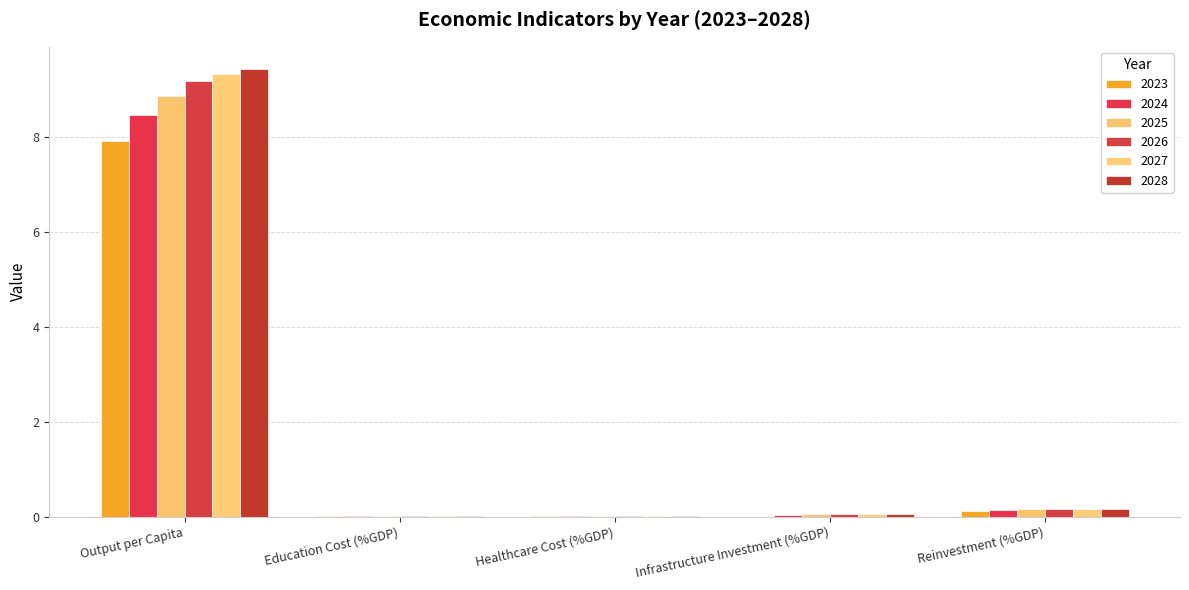

Rank the series by their maximum value, from lowest to highest.

2023, 2024, 2025, 2026, 2027, 2028